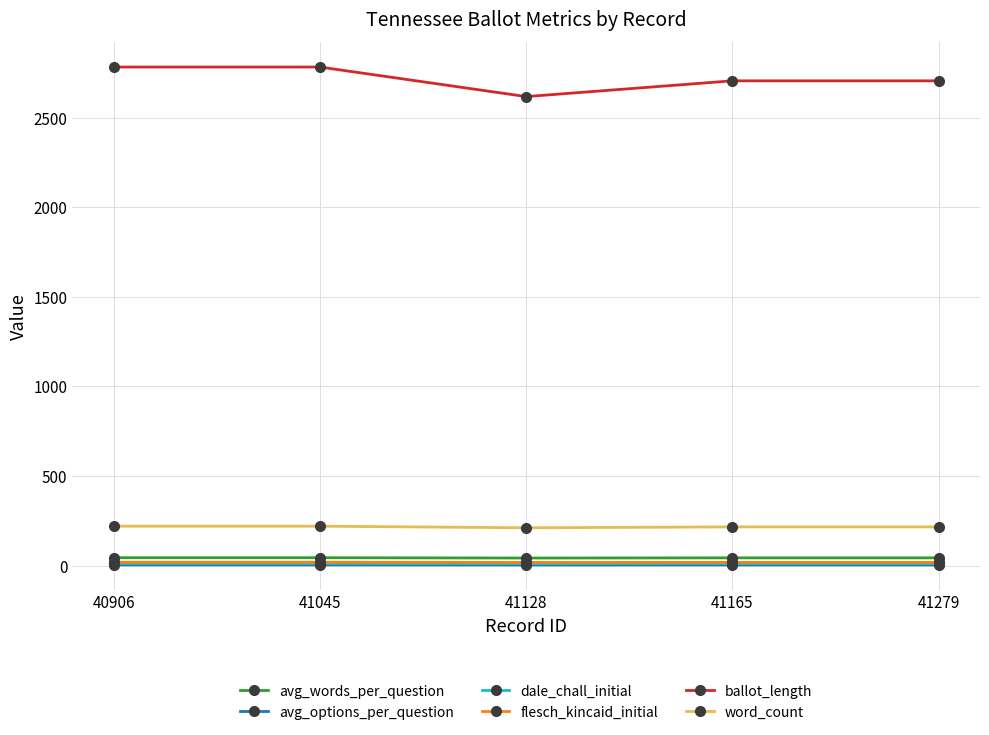

At how many categories does at least one series exceed 404?

5